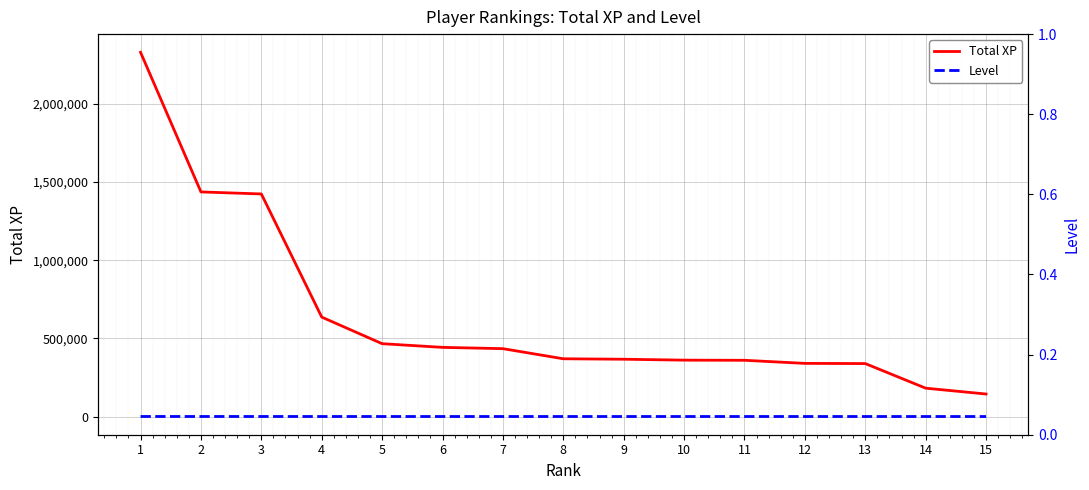

At which label does Level first exceed 101?

1